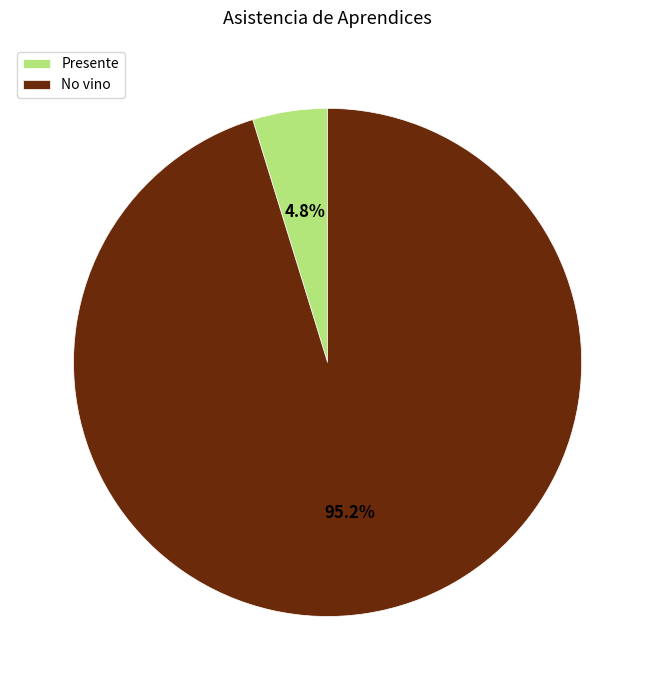

How many segments does this pie chart have?

2